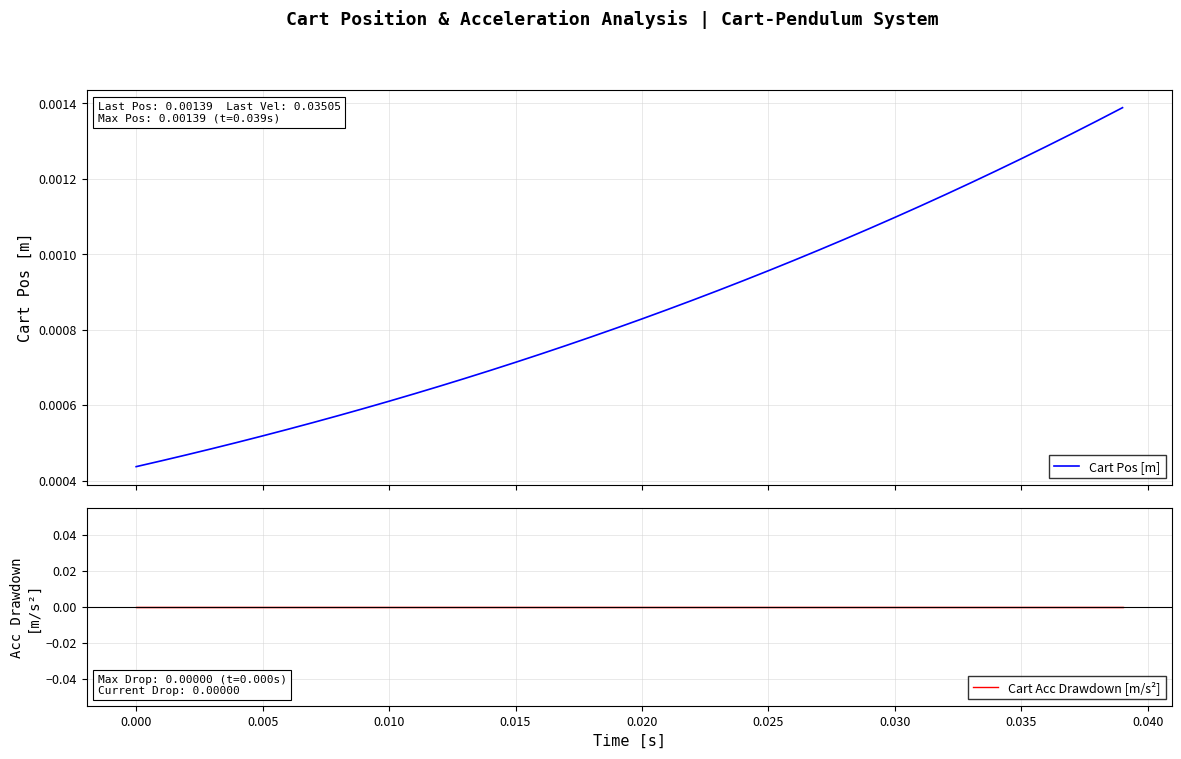

What are all the series names shown in the legend?

Cart Pos [m], Cart Acc Drawdown [m/s²]